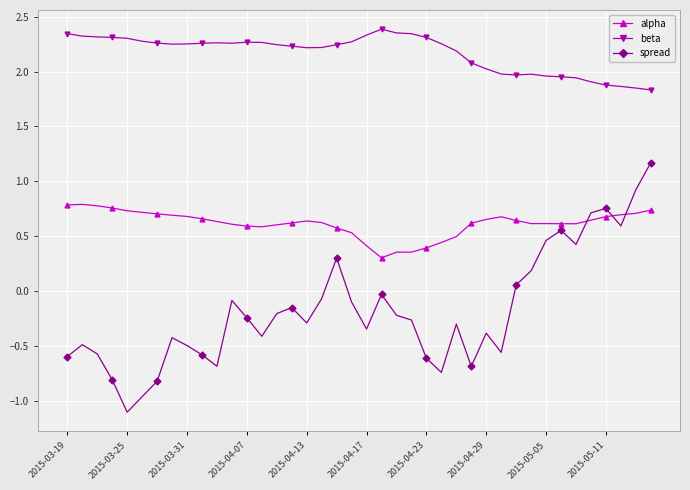

What is the minimum value shown in the chart?

-1.1